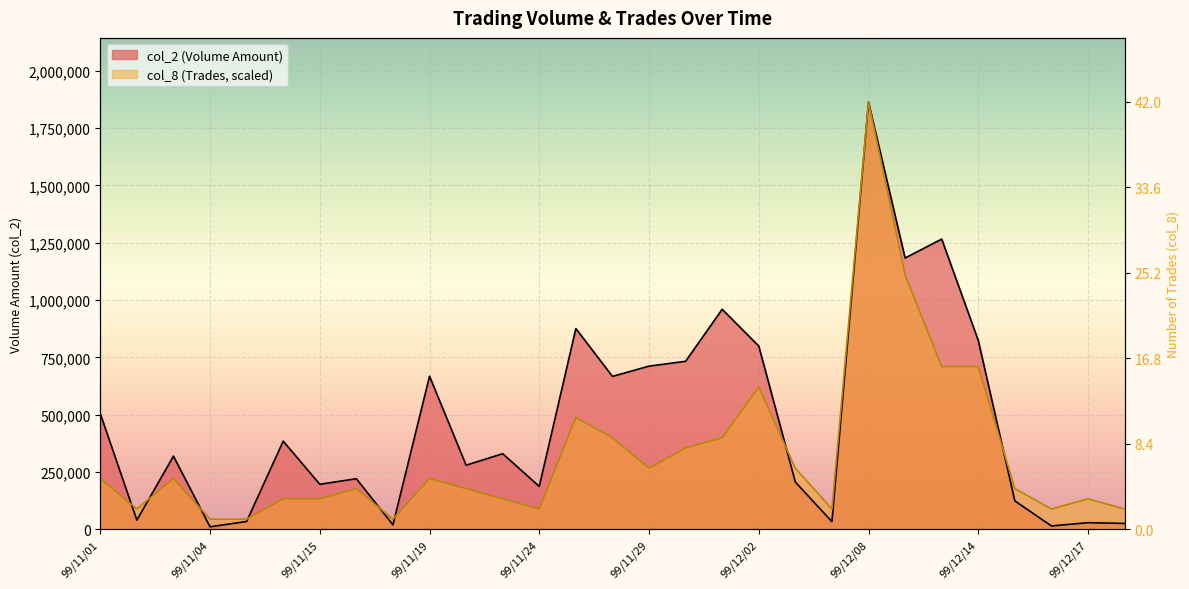

Where does the col_8 series first go above 177552?

99/11/01